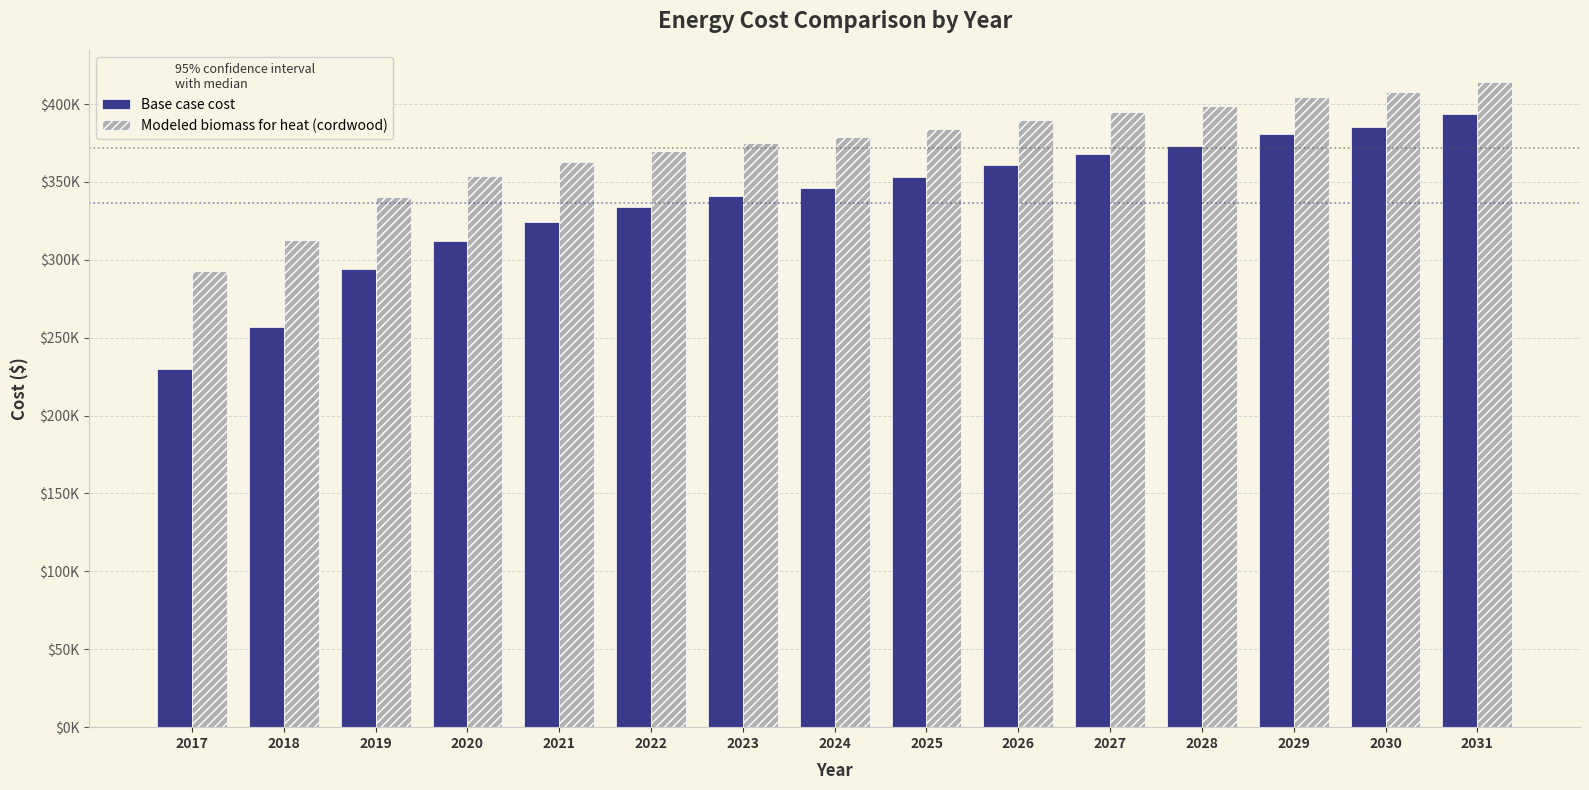

Does the chart contain stacked bars?

No